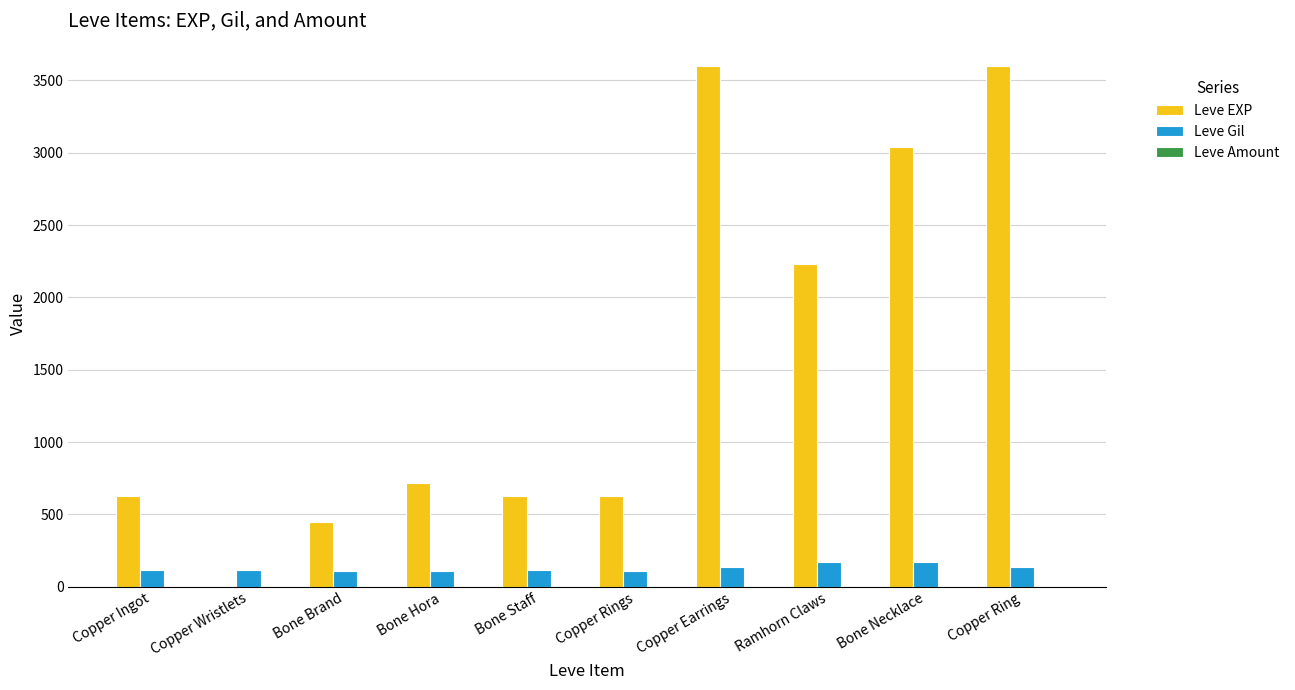

Where is Leve EXP nearest to the value 1800?

Ramhorn Claws